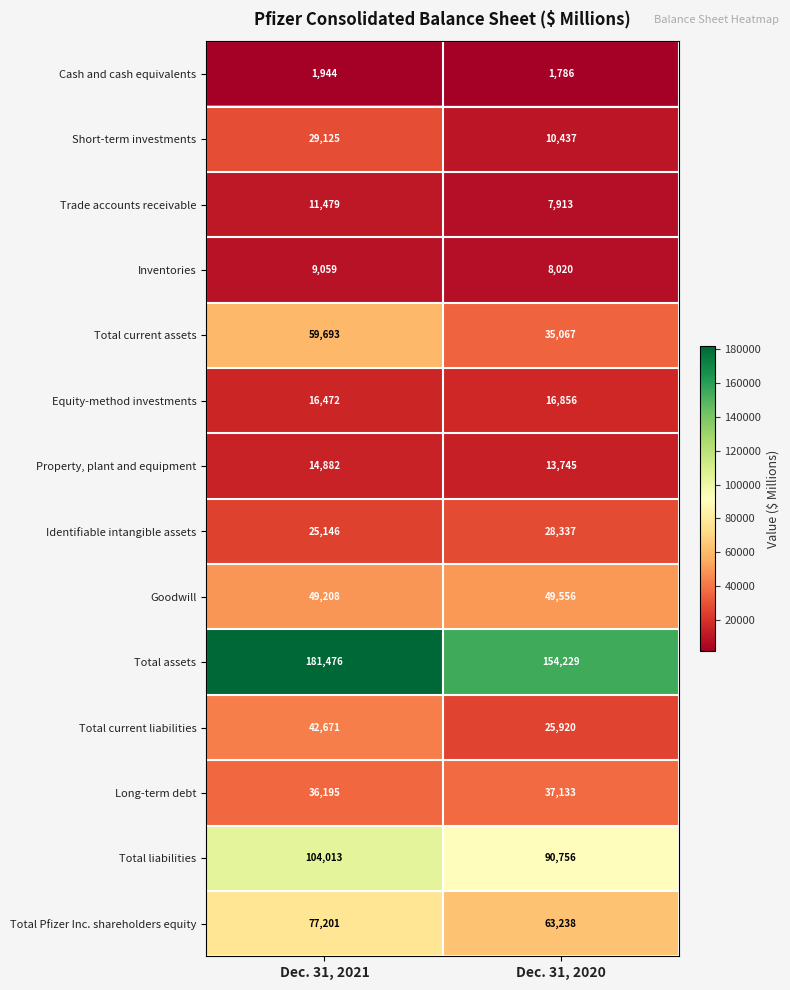

Rank the categories by Total Pfizer Inc. shareholders equity value from lowest to highest.

Dec. 31, 2020, Dec. 31, 2021